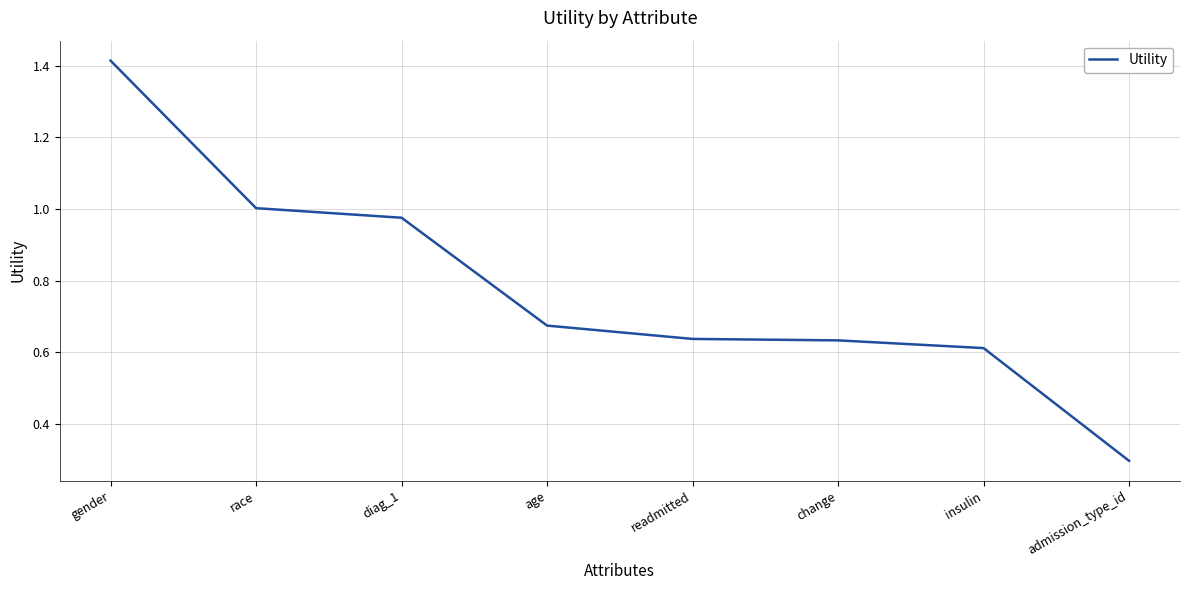

Which category has the highest value across all series?

gender